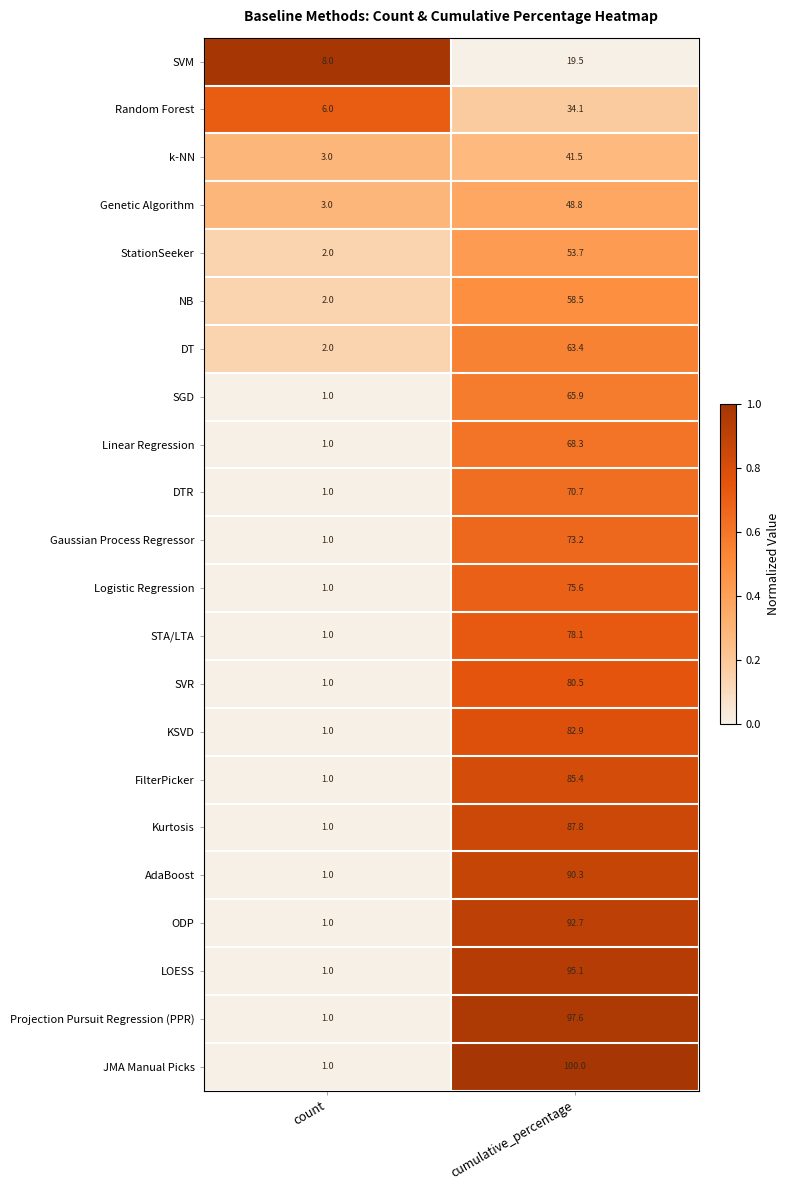

Count the number of data series in this chart.

22